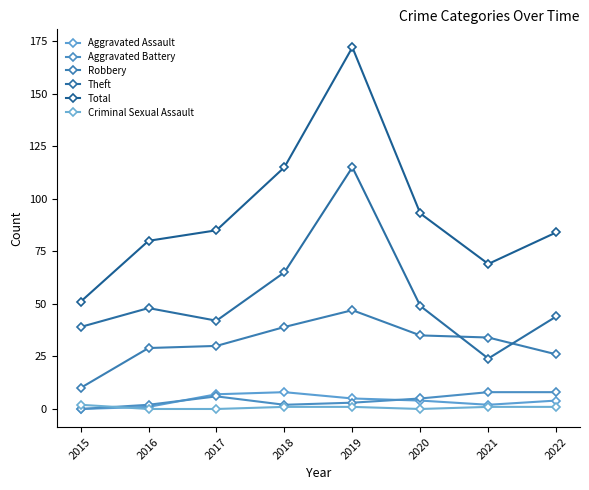

Reading left to right, extract all data points from this chart.

Aggravated Assault: 2015=0	2016=1	2017=7	2018=8	2019=5	2020=4	2021=2	2022=4
Aggravated Battery: 2015=0	2016=2	2017=6	2018=2	2019=3	2020=5	2021=8	2022=8
Robbery: 2015=10	2016=29	2017=30	2018=39	2019=47	2020=35	2021=34	2022=26
Theft: 2015=39	2016=48	2017=42	2018=65	2019=115	2020=49	2021=24	2022=44
Total: 2015=51	2016=80	2017=85	2018=115	2019=172	2020=93	2021=69	2022=84
Criminal Sexual Assault: 2015=2	2016=0	2017=0	2018=1	2019=1	2020=0	2021=1	2022=1